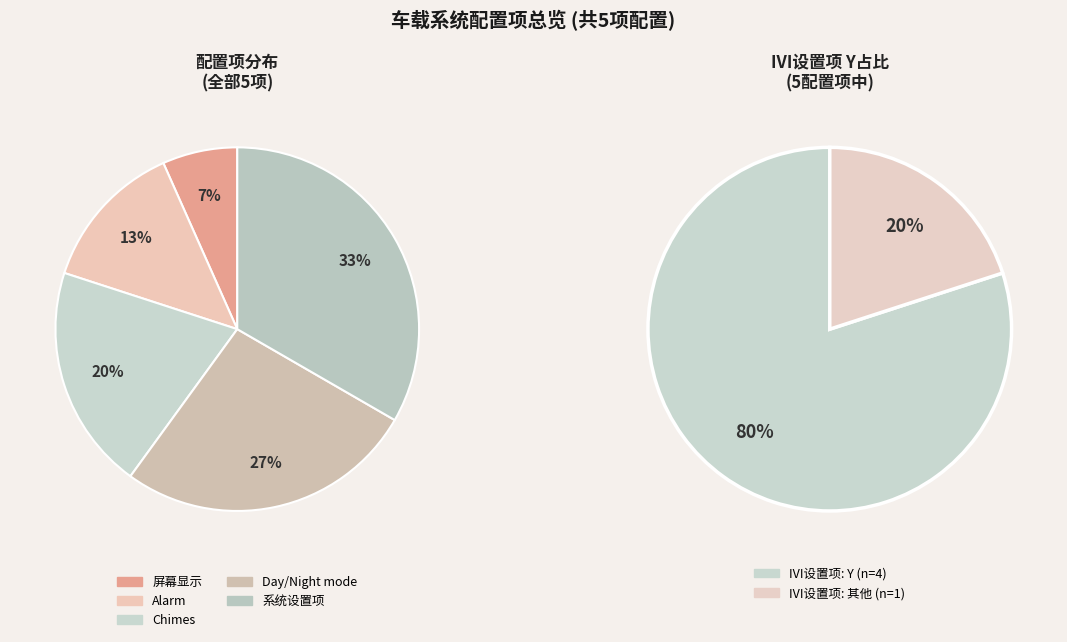

Which category has the smallest portion of the pie?

屏幕显示